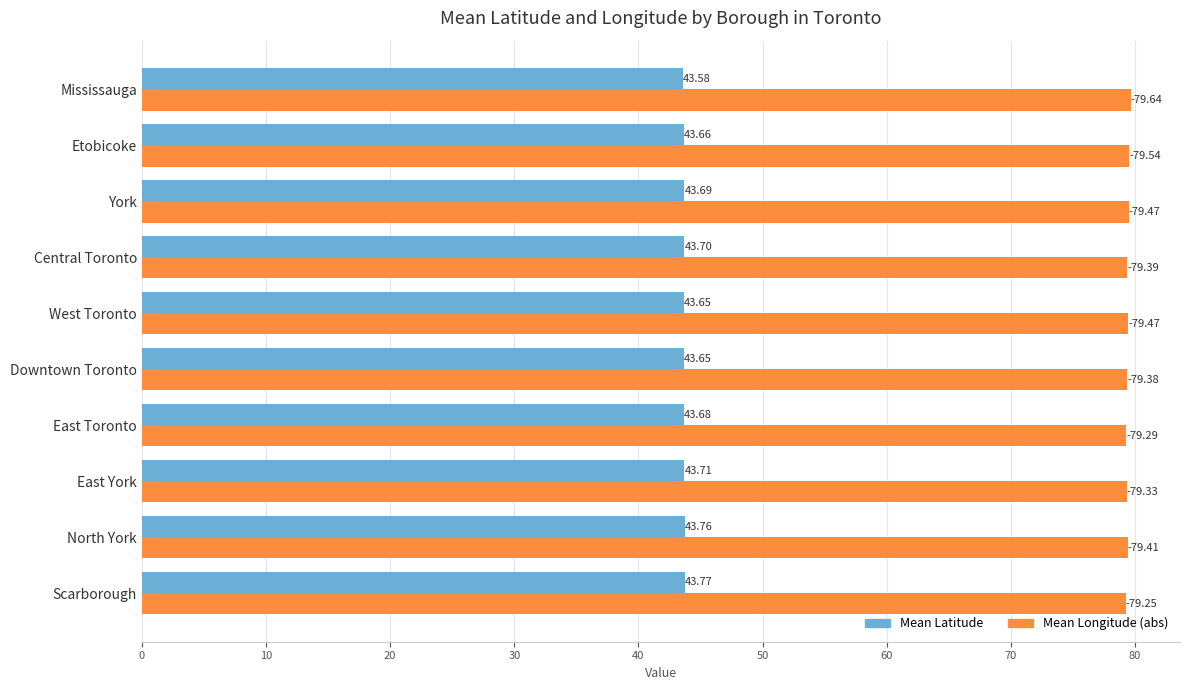

Which series has the largest total across all categories?

Mean Longitude (abs)